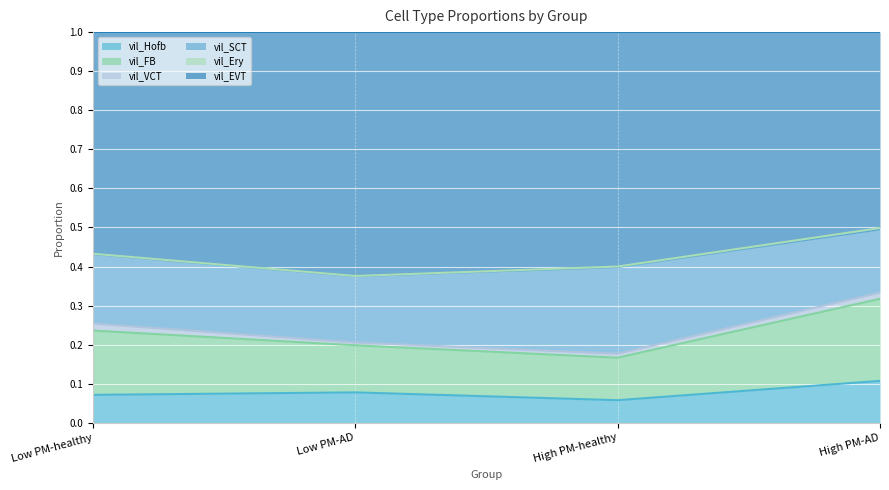

At which label does vil_Hofb reach its peak?

High PM-AD